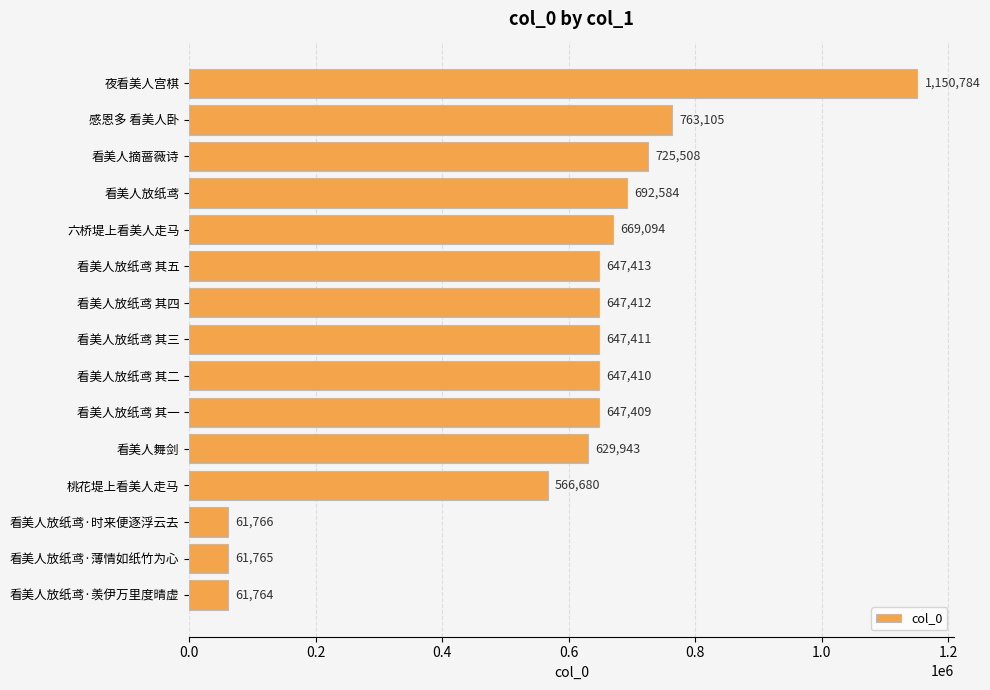

Rank the categories by value from highest to lowest.

夜看美人宫棋, 感恩多 看美人卧, 看美人摘蔷薇诗, 看美人放纸鸢, 六桥堤上看美人走马, 看美人放纸鸢 其五, 看美人放纸鸢 其四, 看美人放纸鸢 其三, 看美人放纸鸢 其二, 看美人放纸鸢 其一, 看美人舞剑, 桃花堤上看美人走马, 看美人放纸鸢·时来便逐浮云去, 看美人放纸鸢·薄情如纸竹为心, 看美人放纸鸢·羡伊万里度晴虚